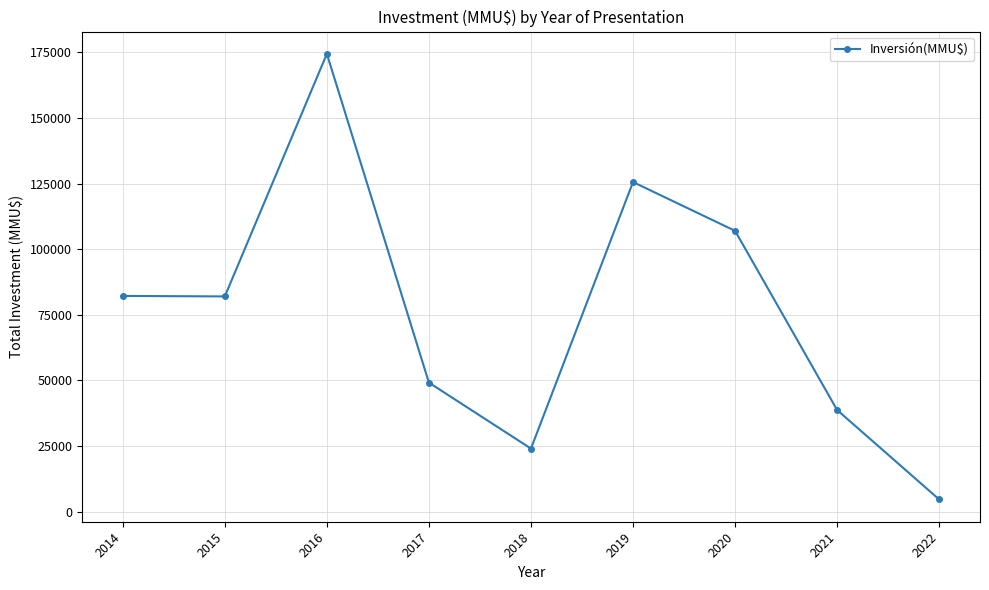

How many series are shown in this chart?

1